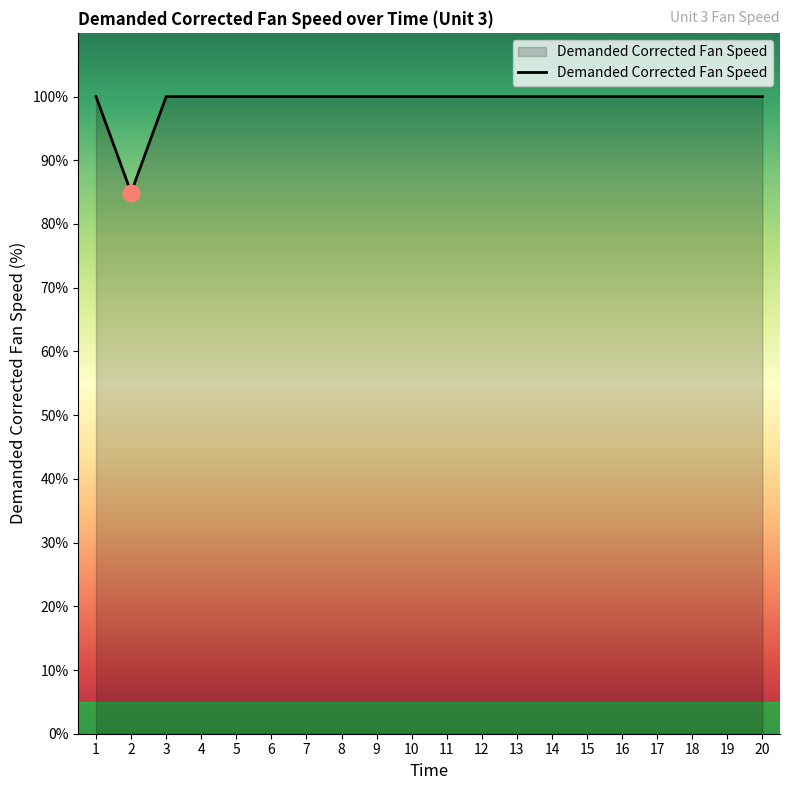

What is the difference between the maximum and minimum values?

15.1